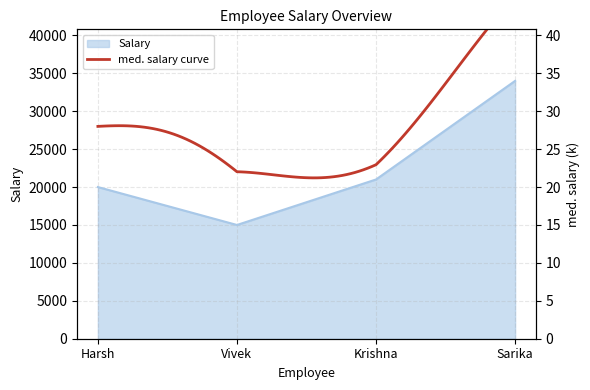

Between Sarika and Vivek, which is larger?

Sarika